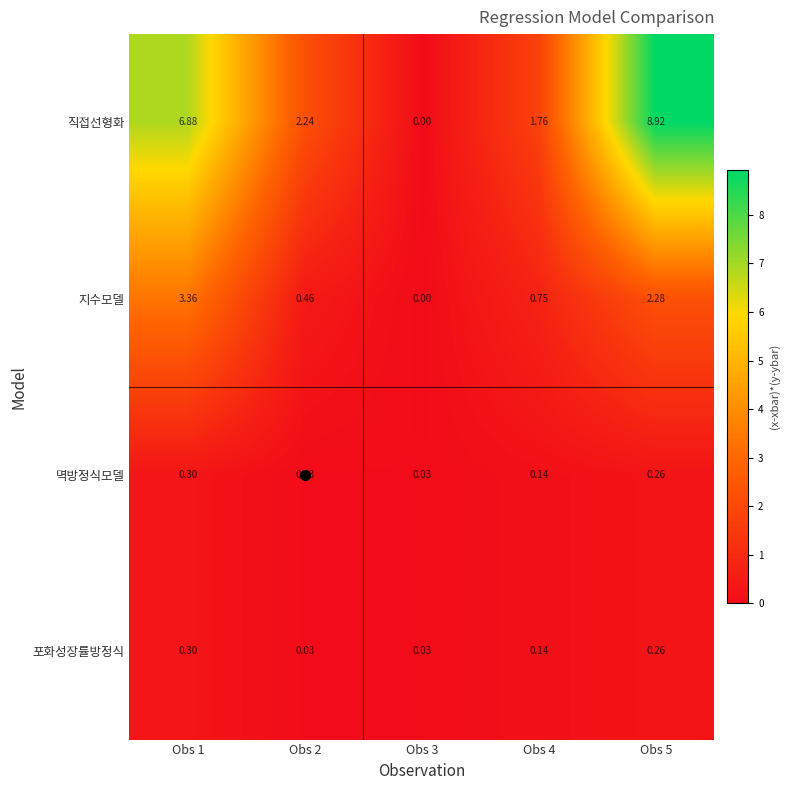

Which series has the largest total across all categories?

직접선형화